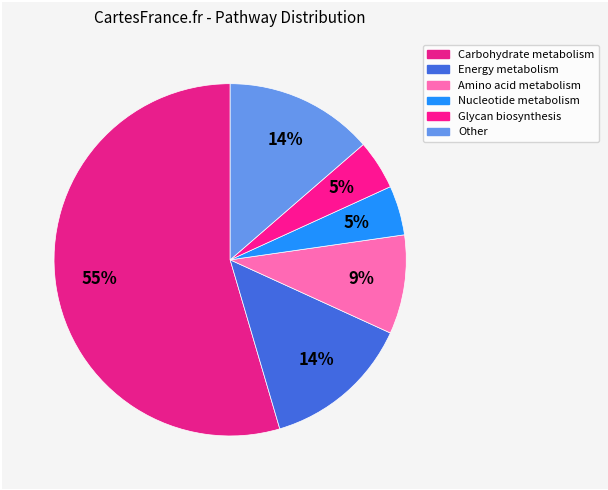

How many slices are in this pie chart?

6